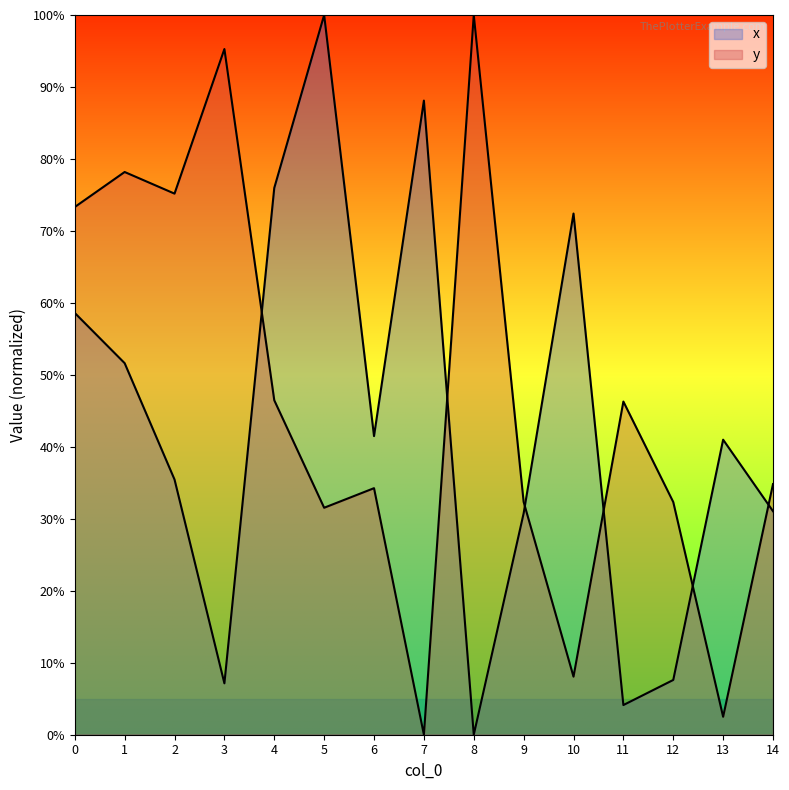

Is the value of y at 12 greater than the value of x at 10?

No